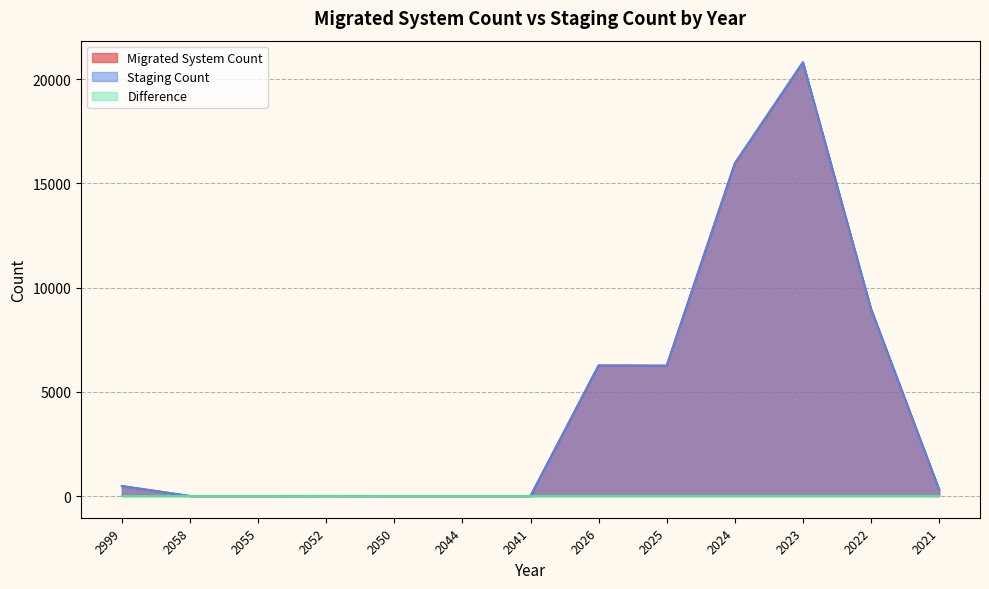

Does the chart have visible grid lines?

Yes